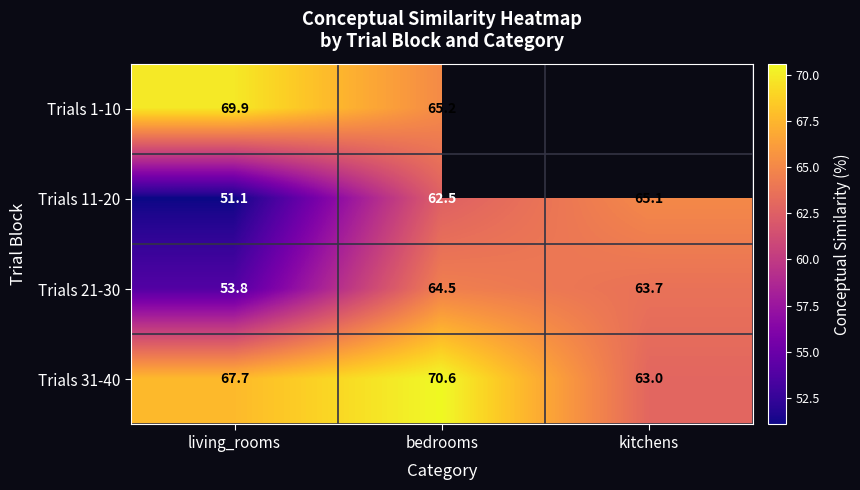

Rank the categories by Trials 21-30 value from highest to lowest.

bedrooms, kitchens, living_rooms